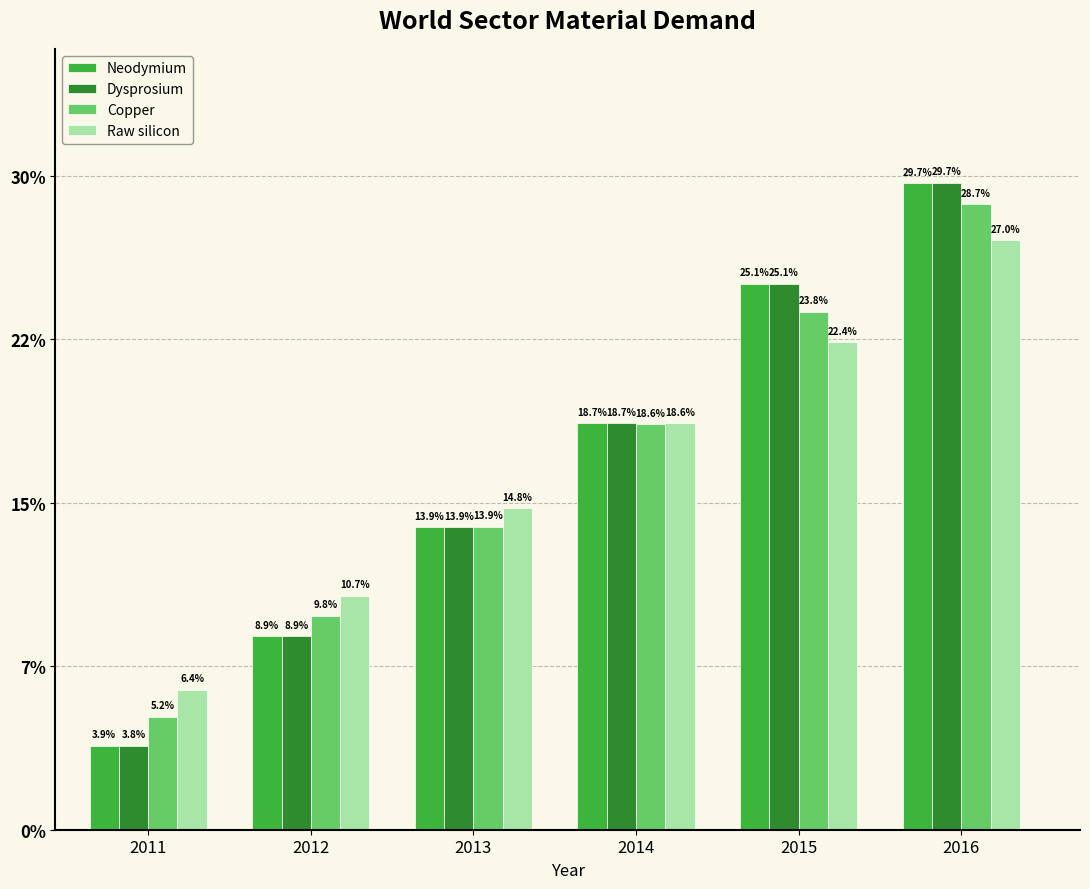

At which label does Neodymium reach its peak?

2016